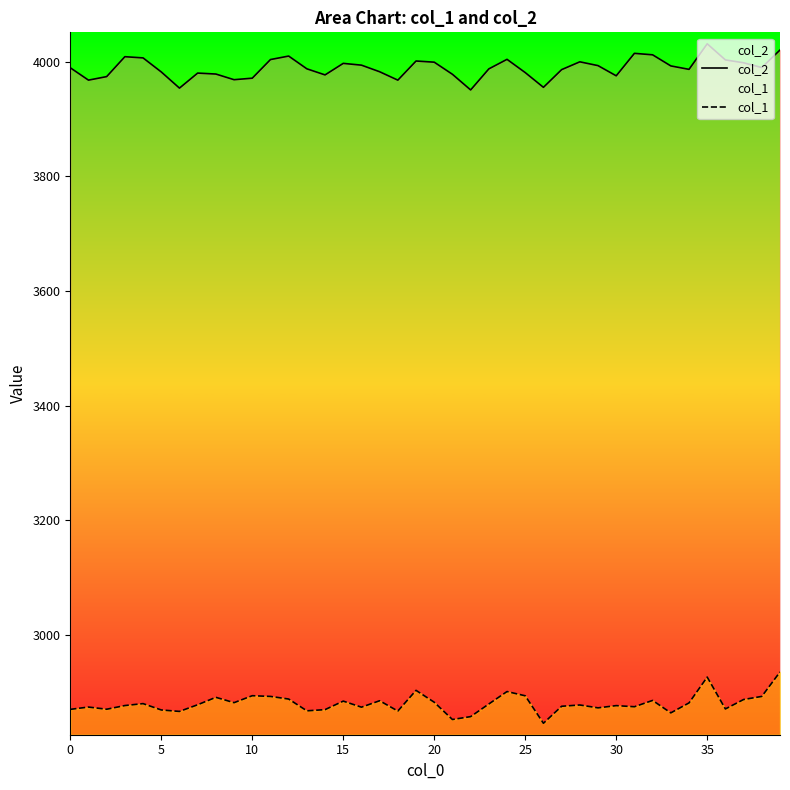

Rank the series by their maximum value, from highest to lowest.

col_2, col_1